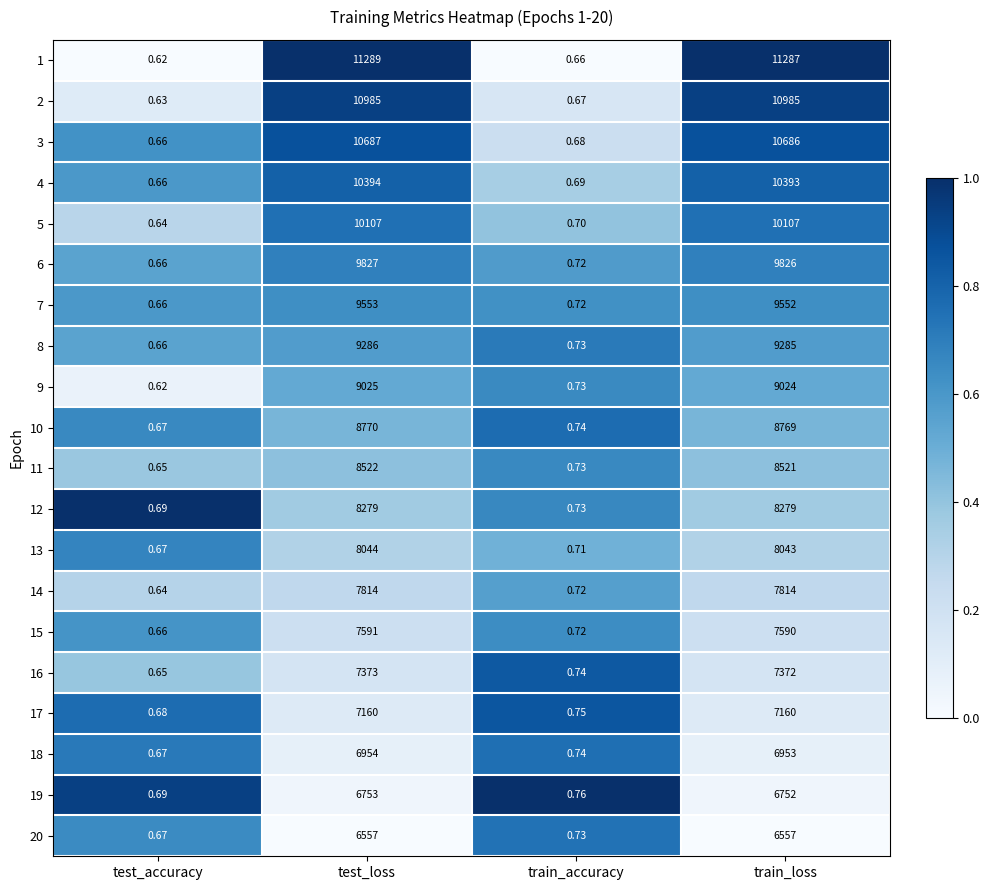

How many values in the 13 series are below 8043?

2